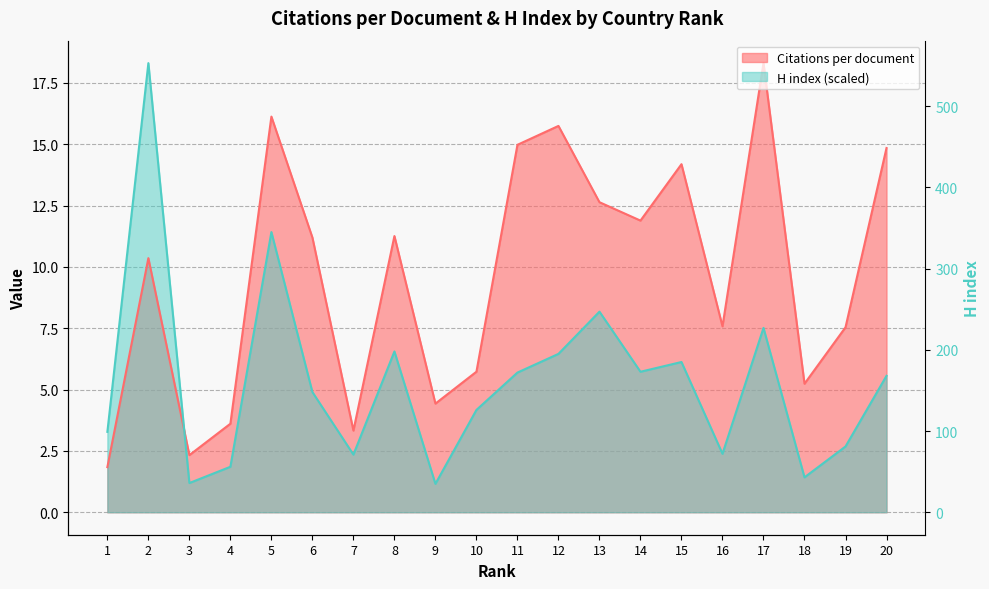

What is the value of the H index point at the 8th from the left?

6.6